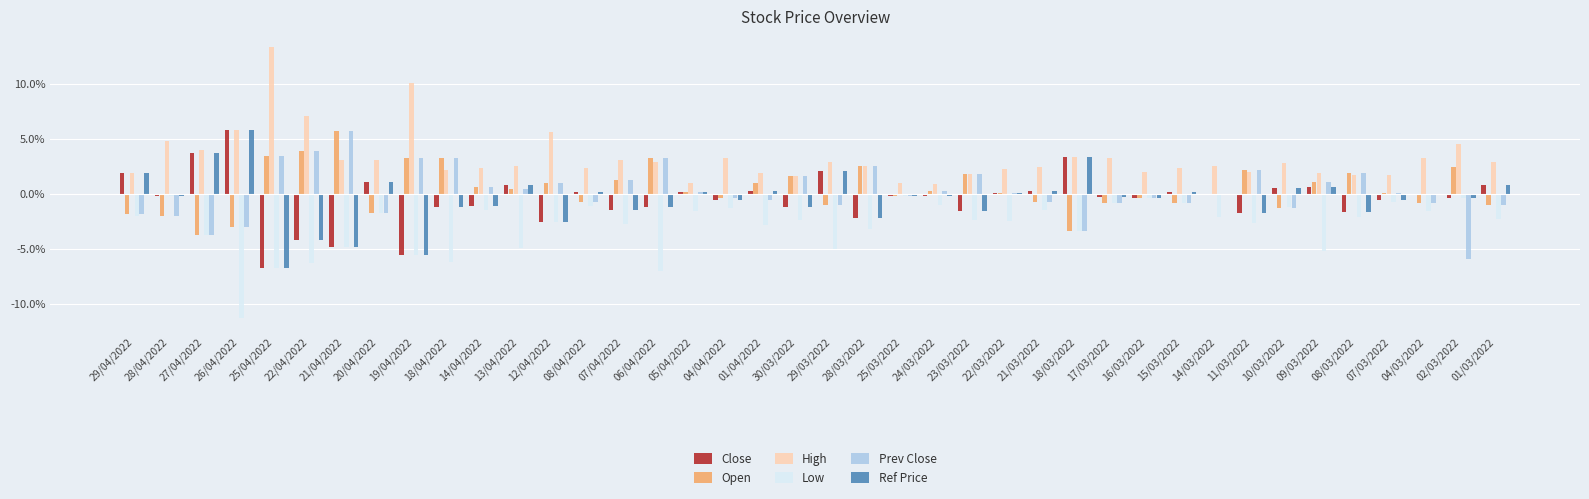

At which label does High reach its peak?

25/04/2022